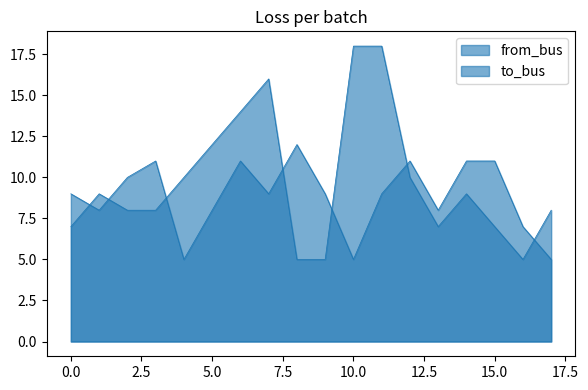

How many times do to_bus and from_bus cross each other?

7